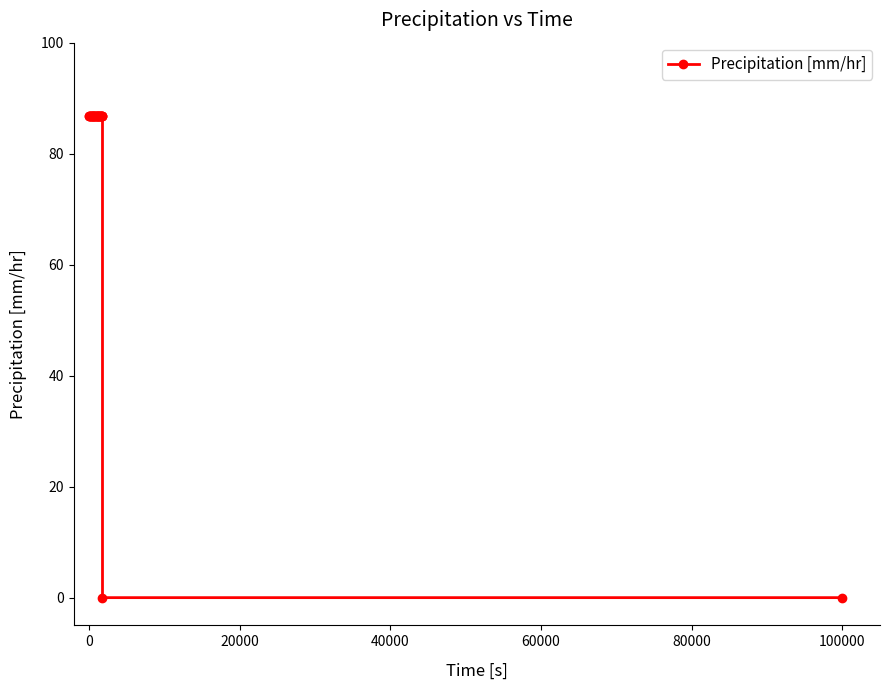

What is the average value?

81.6